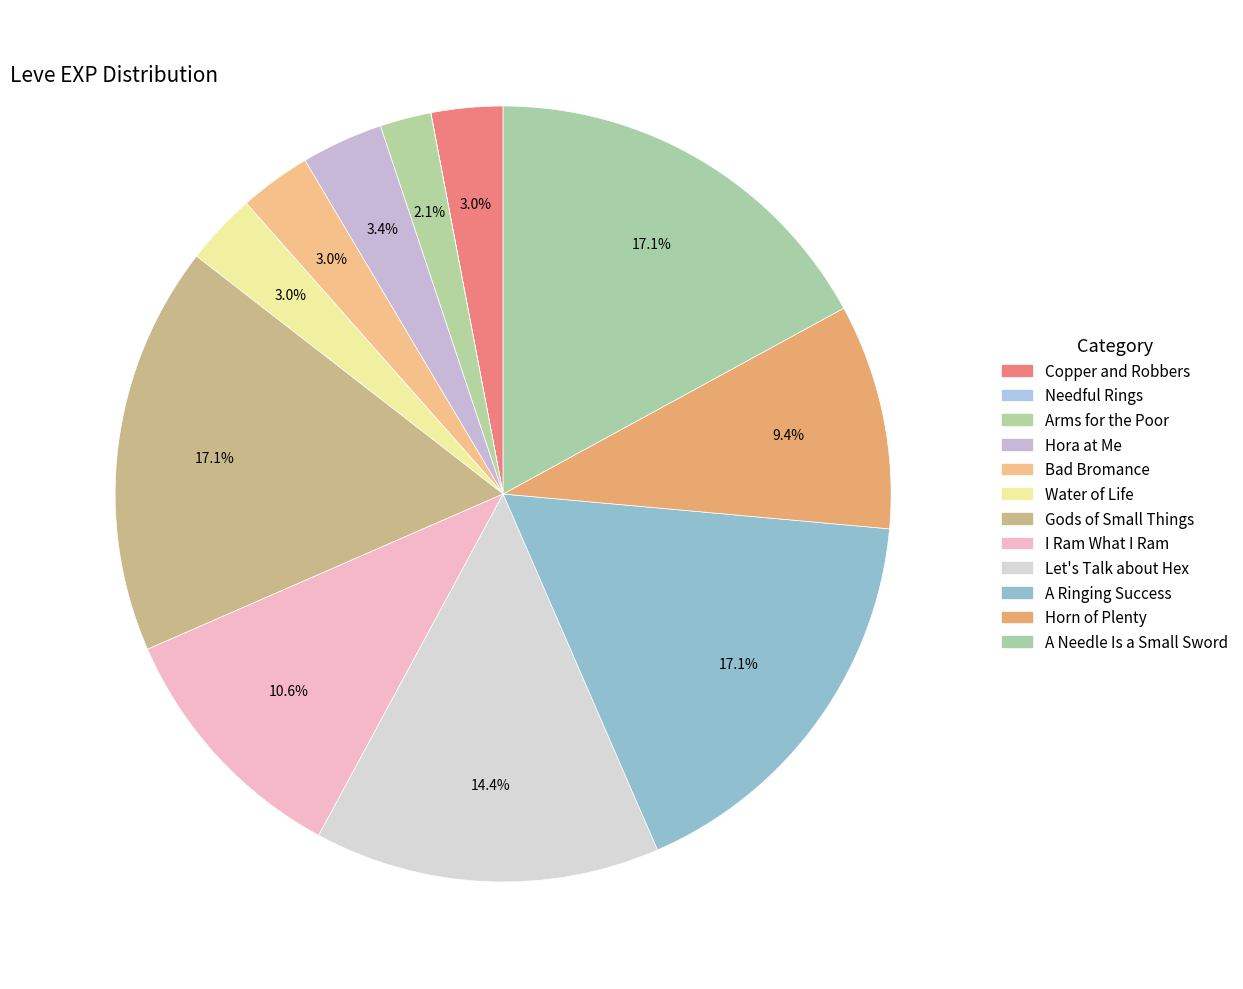

To the nearest percent, what is the average slice percentage?

8%